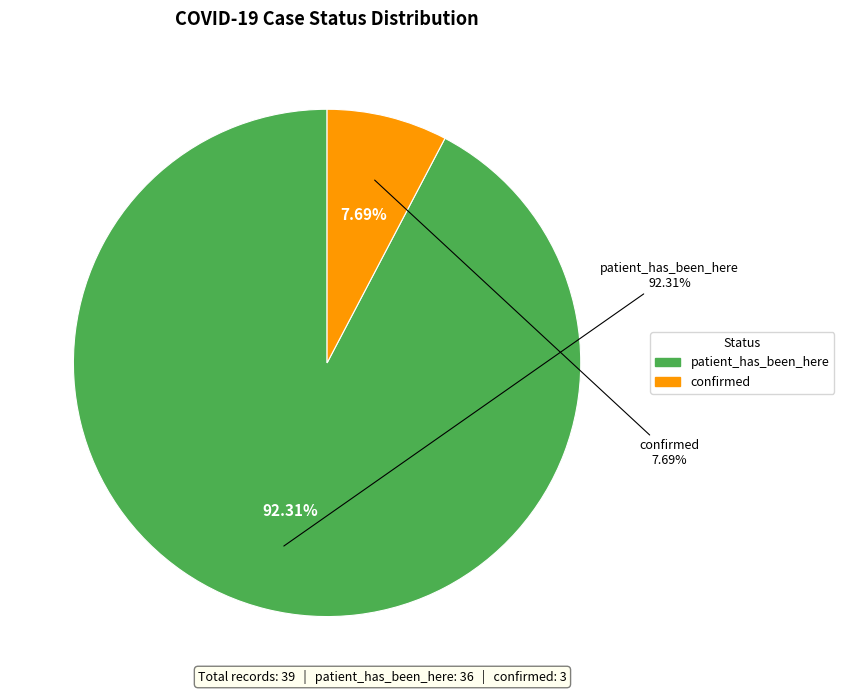

Count the number of slices in the pie.

2